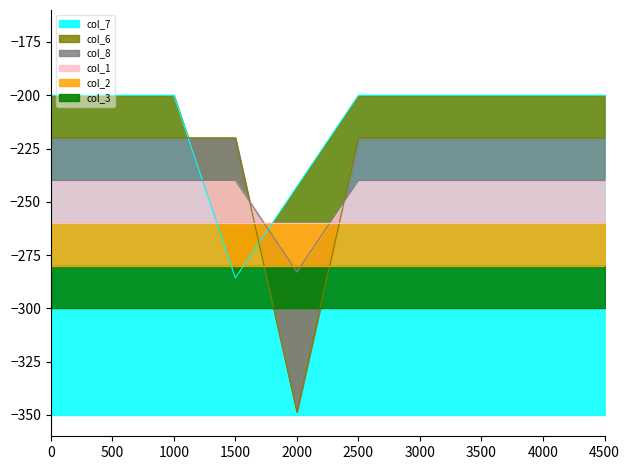

How many data points in col_7 are less than -200?

2